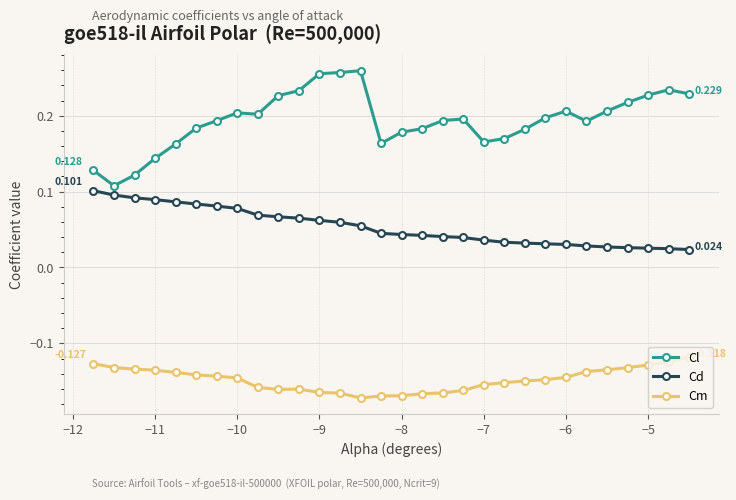

Rank the series by their average value, from lowest to highest.

Cm, Cd, Cl